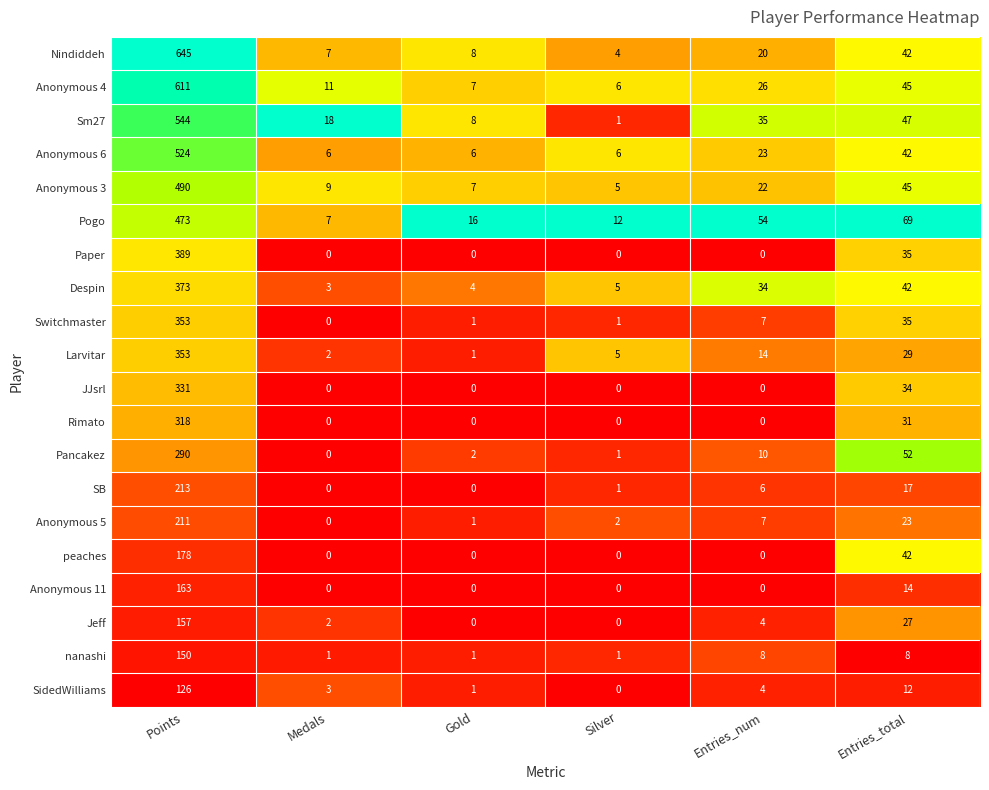

What value does the Jeff series have at Points, to the nearest 50?

150